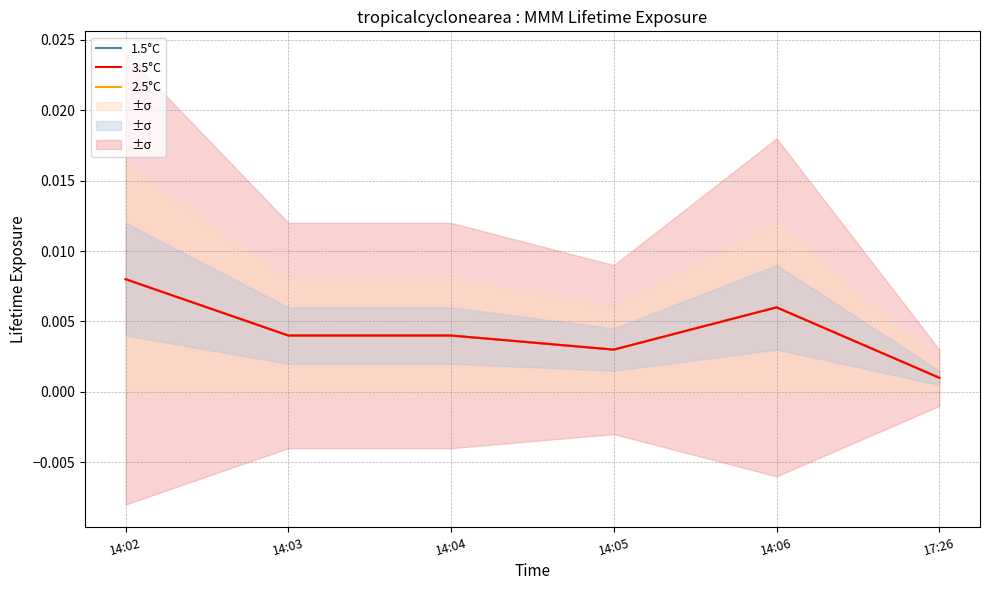

At how many categories does at least one series exceed 0?

6